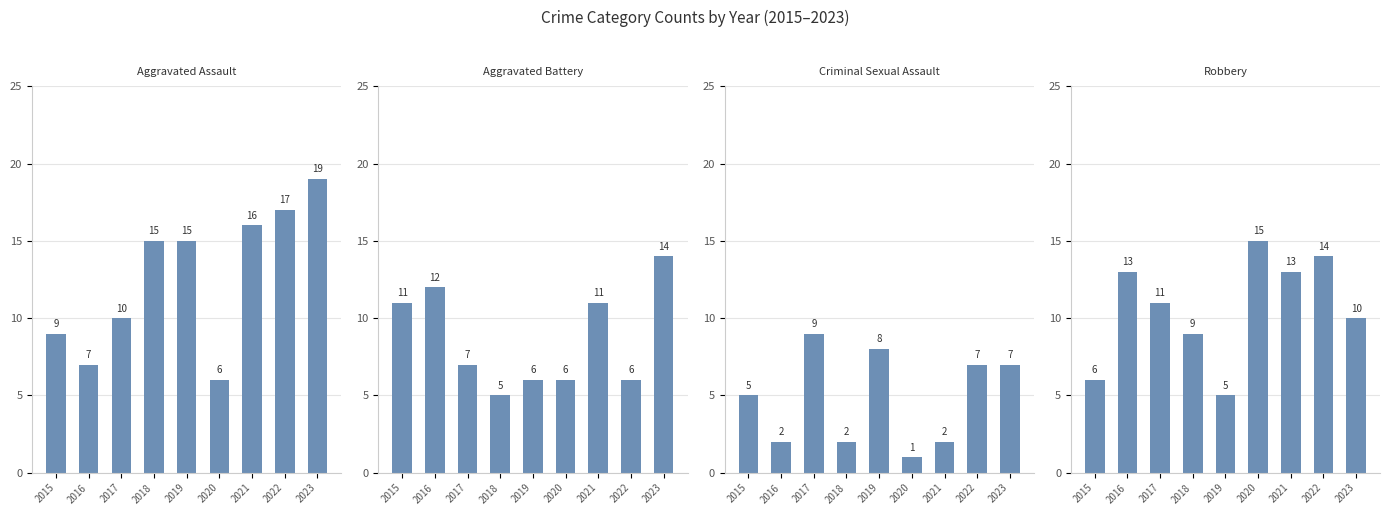

What is the difference between the maximum and minimum values in the Aggravated Assault series?

13